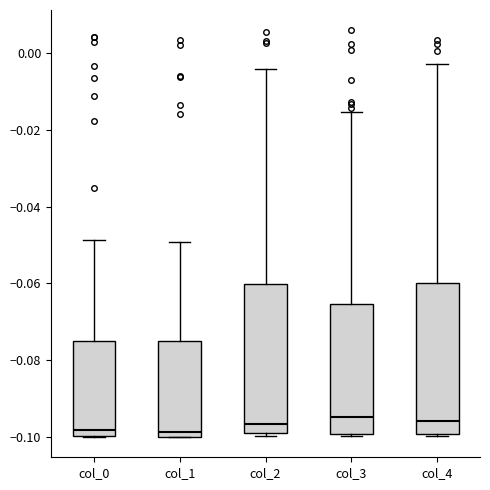

Where is the upper edge of the box for col_0 on the y-axis? The values are not printed on the chart, so give them approximately, as read against the axis.

-0.076